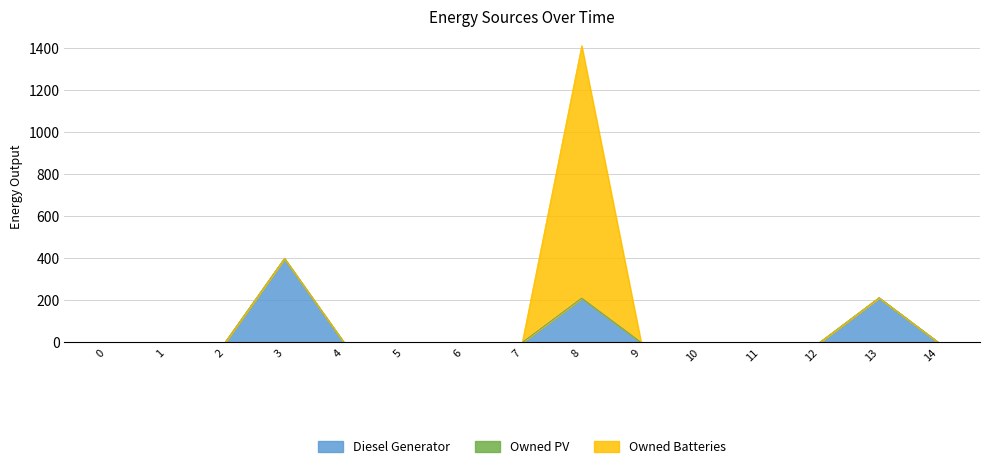

What is the difference between the maximum and minimum values in the Diesel Generator series?

400